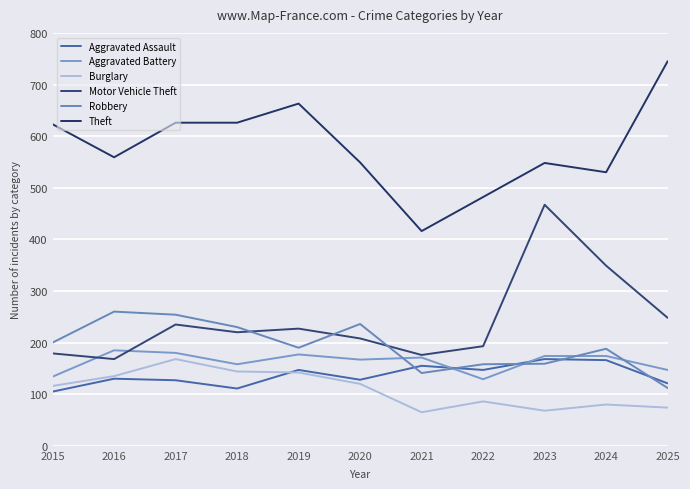

Where is Aggravated Battery nearest to the value 157?

2018